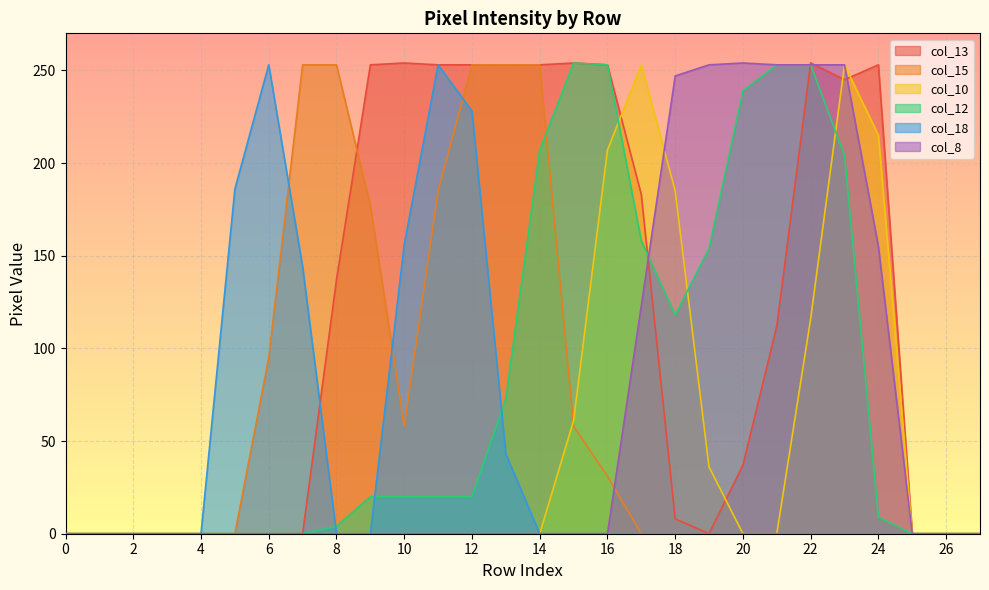

How many interior local peaks does the col_18 series have?

2